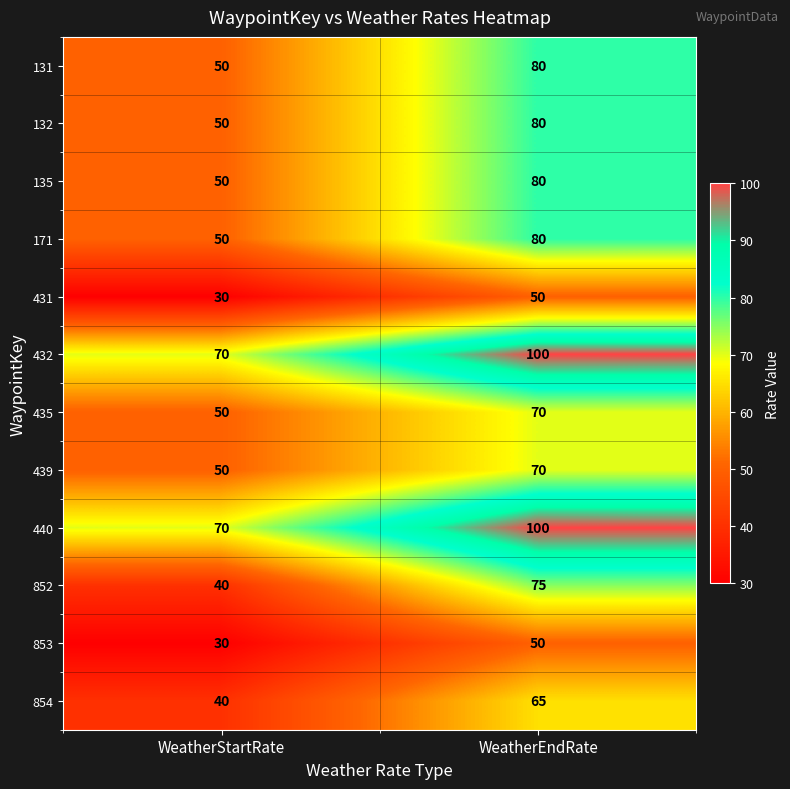

Is it true that 135 equals 72 at WeatherStartRate?

False